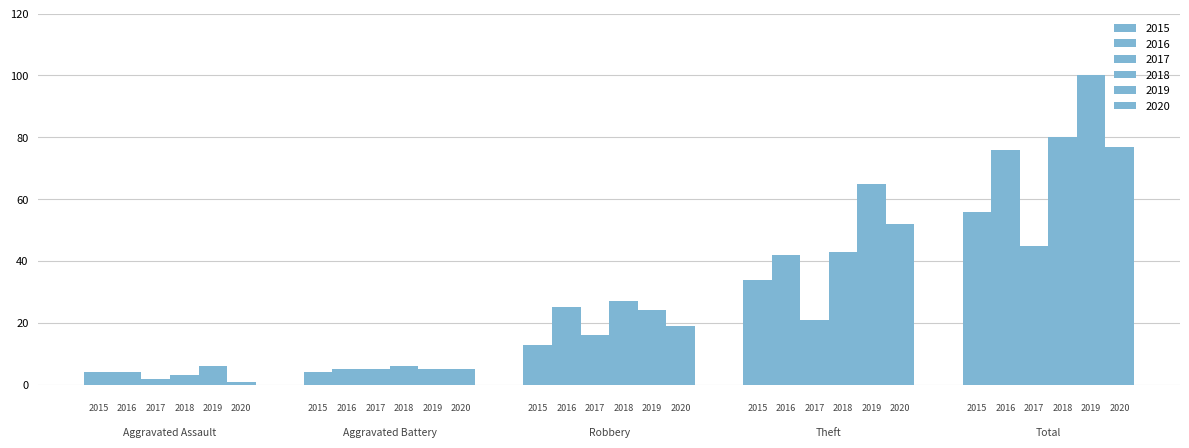

How many groups of bars are there?

5